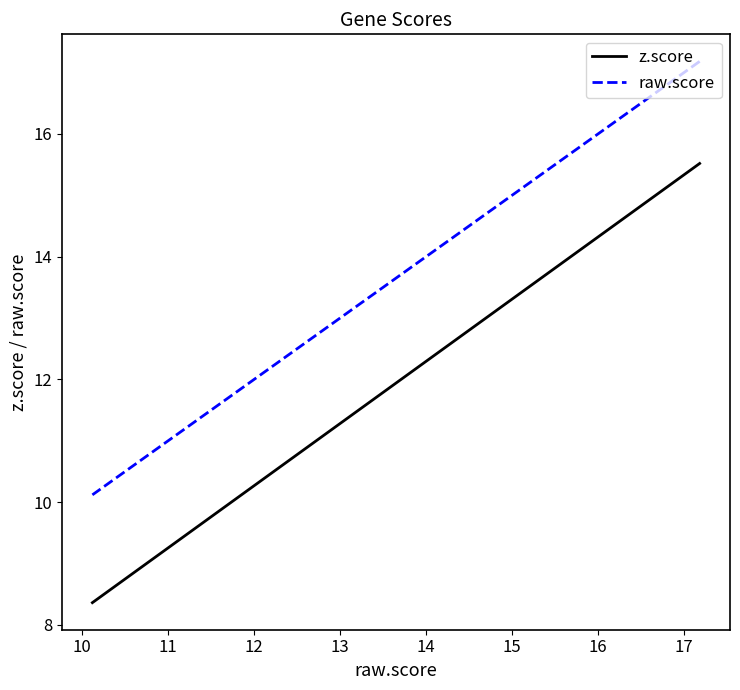

What is the label of the 8th point from the right?

12